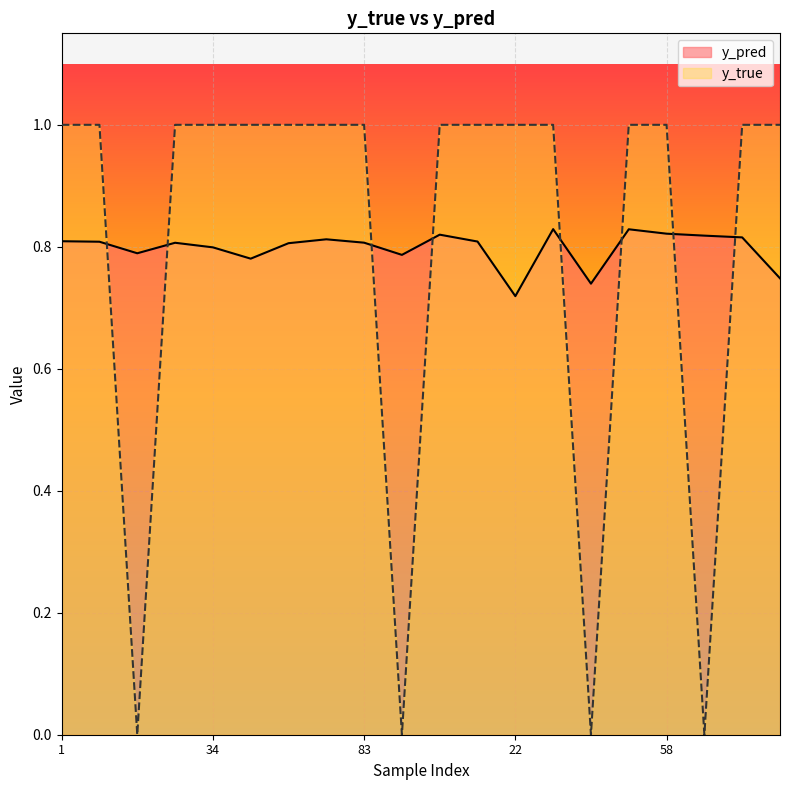

Reading right to left, transcribe all the data shown in this chart.

y_pred: 95=0.7	71=0.8	59=0.8	58=0.8	50=0.8	47=0.7	41=0.8	22=0.7	9=0.8	6=0.8	91=0.8	83=0.8	80=0.8	52=0.8	43=0.8	34=0.8	24=0.8	14=0.8	8=0.8	1=0.8
y_true: 95=1.0	71=1.0	59=0.0	58=1.0	50=1.0	47=0.0	41=1.0	22=1.0	9=1.0	6=1.0	91=0.0	83=1.0	80=1.0	52=1.0	43=1.0	34=1.0	24=1.0	14=0.0	8=1.0	1=1.0